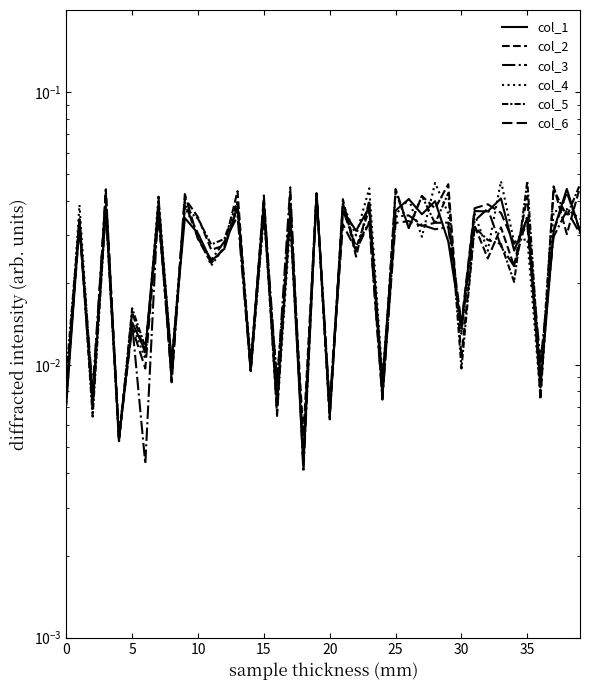

Which category has the lowest value in the col_5 series?

18